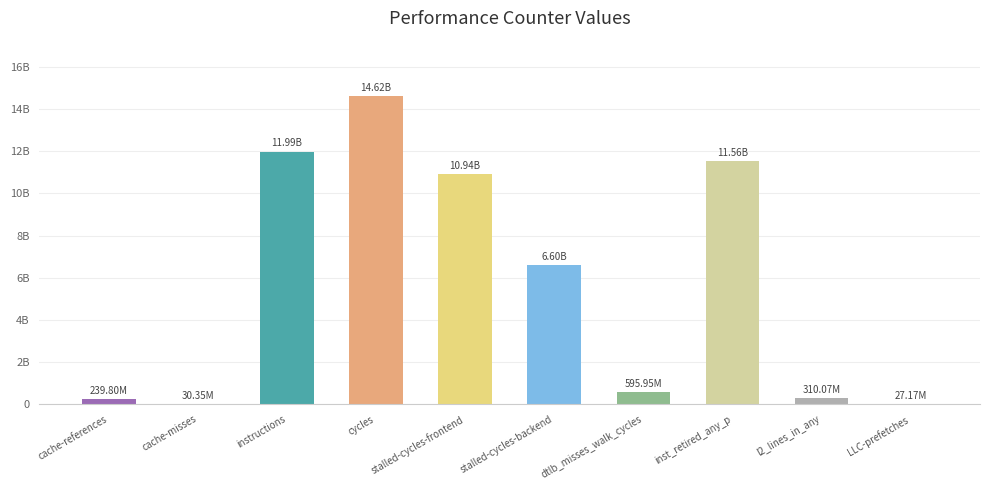

Which category has the highest value across all series?

cycles